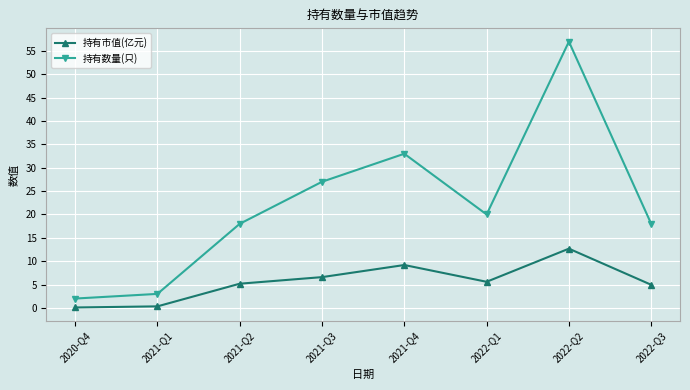

What is the label of the 8th point from the right?

2020-Q4